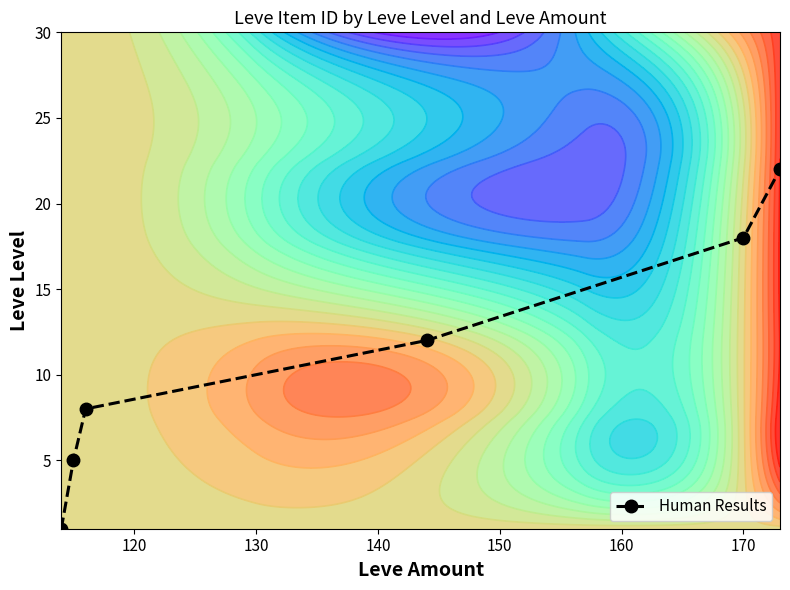

True or false: Human Results has more than 0 interior local peaks.

False